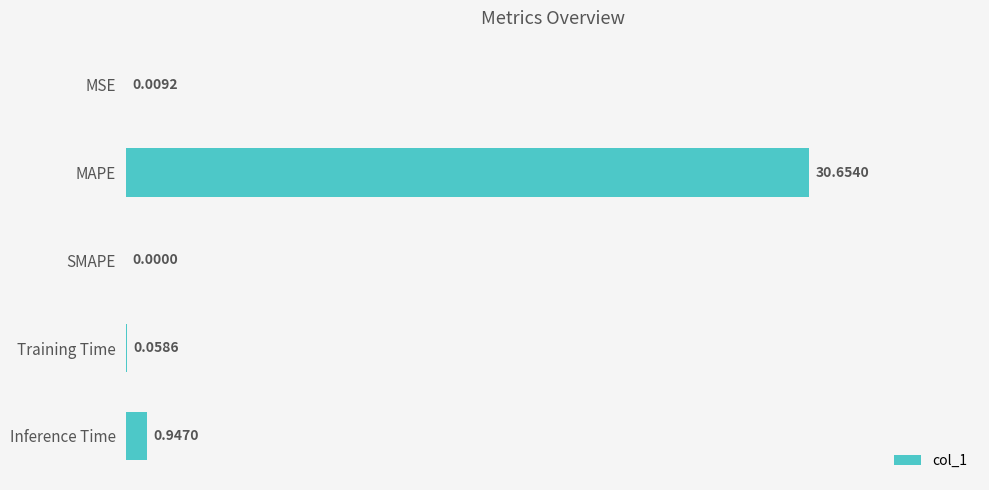

At which label is the value closest to 15?

Inference Time